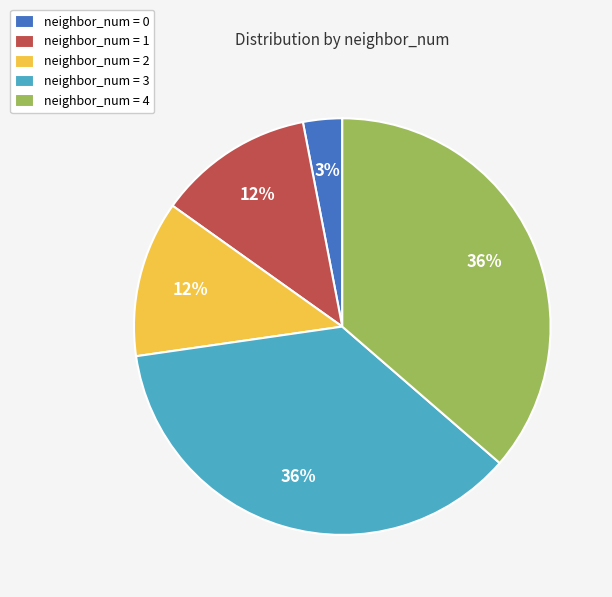

Is the sum of neighbor_num = 3 and neighbor_num = 2 greater than half?

No